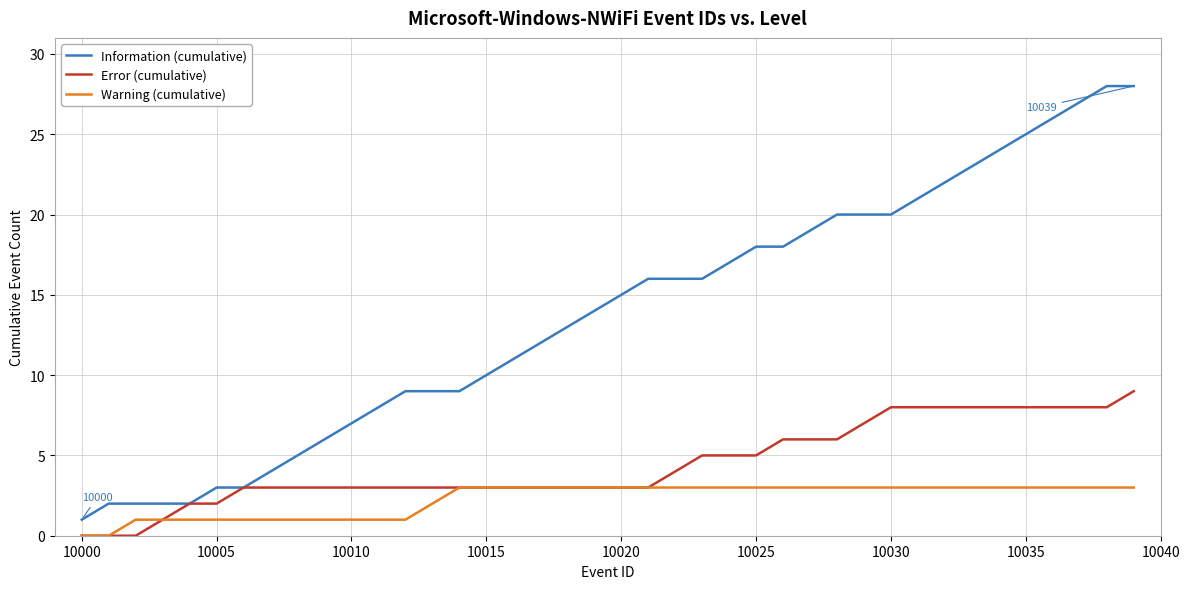

What is the difference between the second highest and minimum values in the Information (cumulative) series?

27